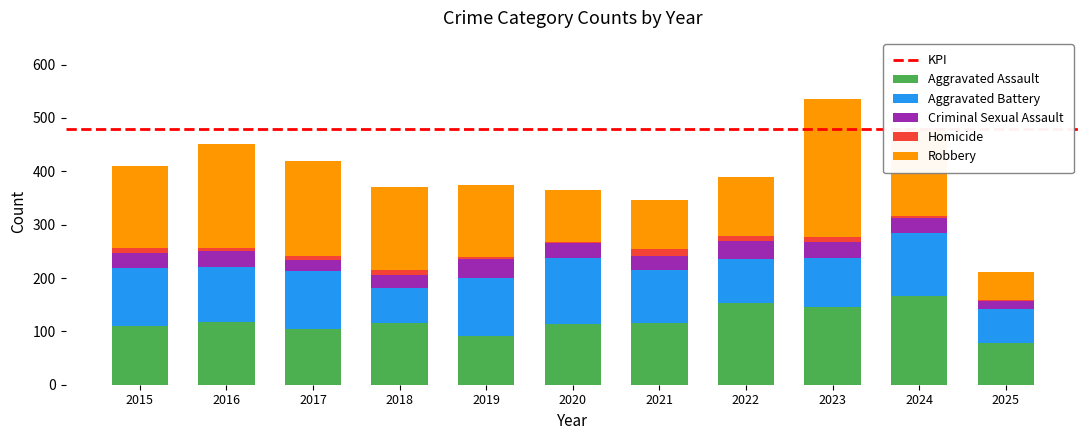

How many values in the Aggravated Assault series are below 115?

5